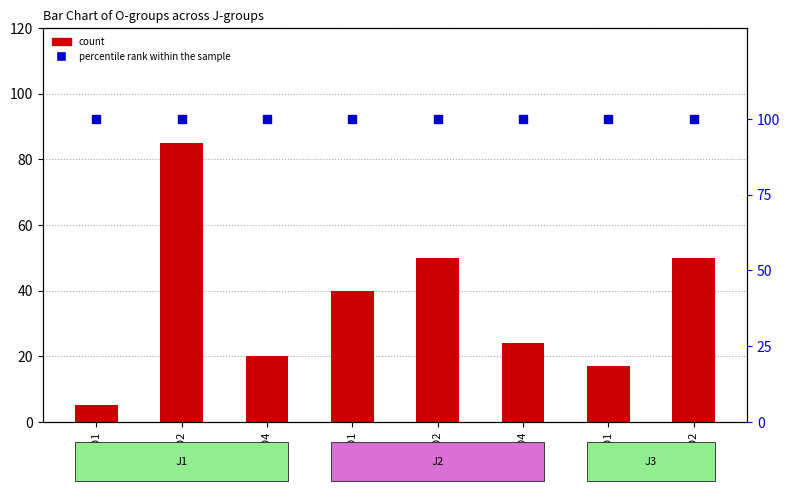

Which series contains the lowest Y value?

count